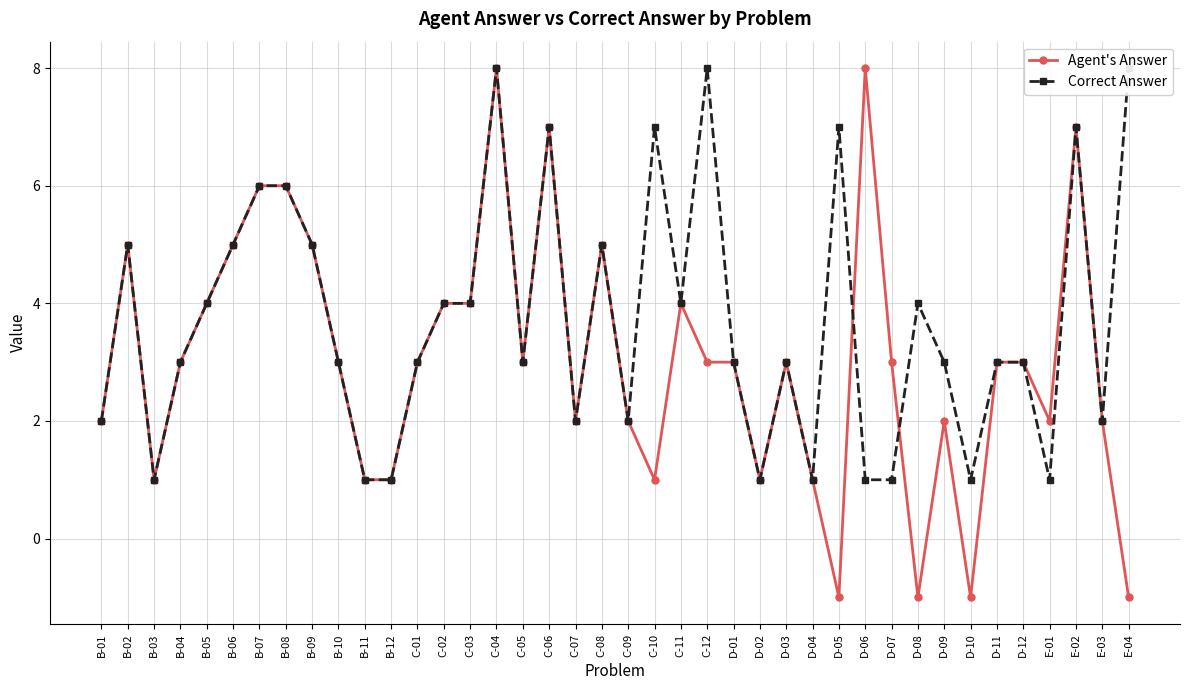

How many values in the Agent's Answer series are below 3?

16